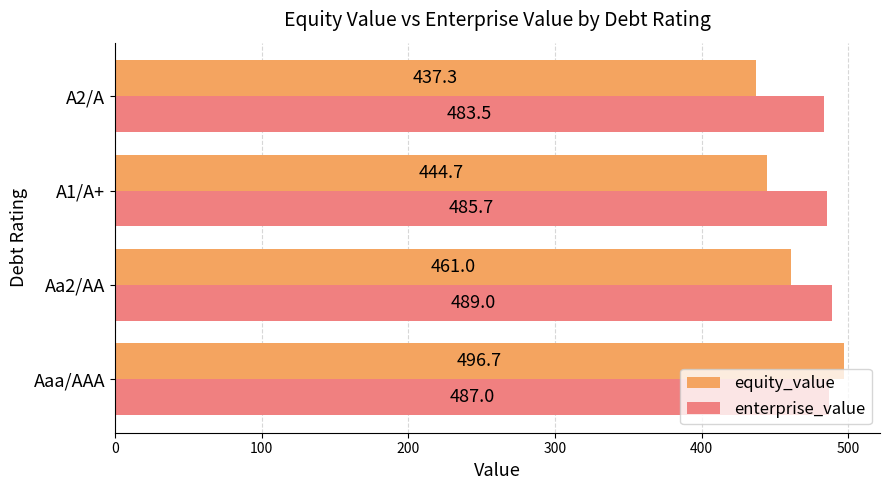

What is the difference between the second highest and minimum values in the equity_value series?

23.7